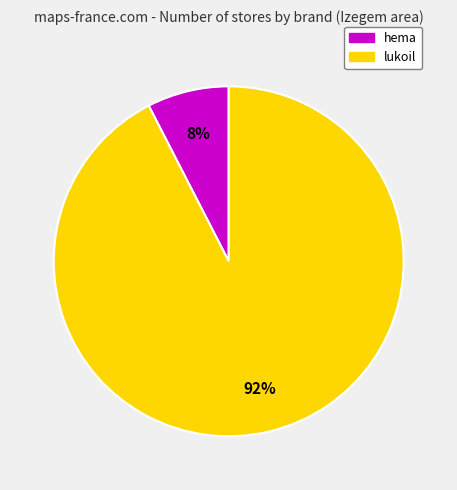

Is the sum of hema and lukoil greater than half?

Yes